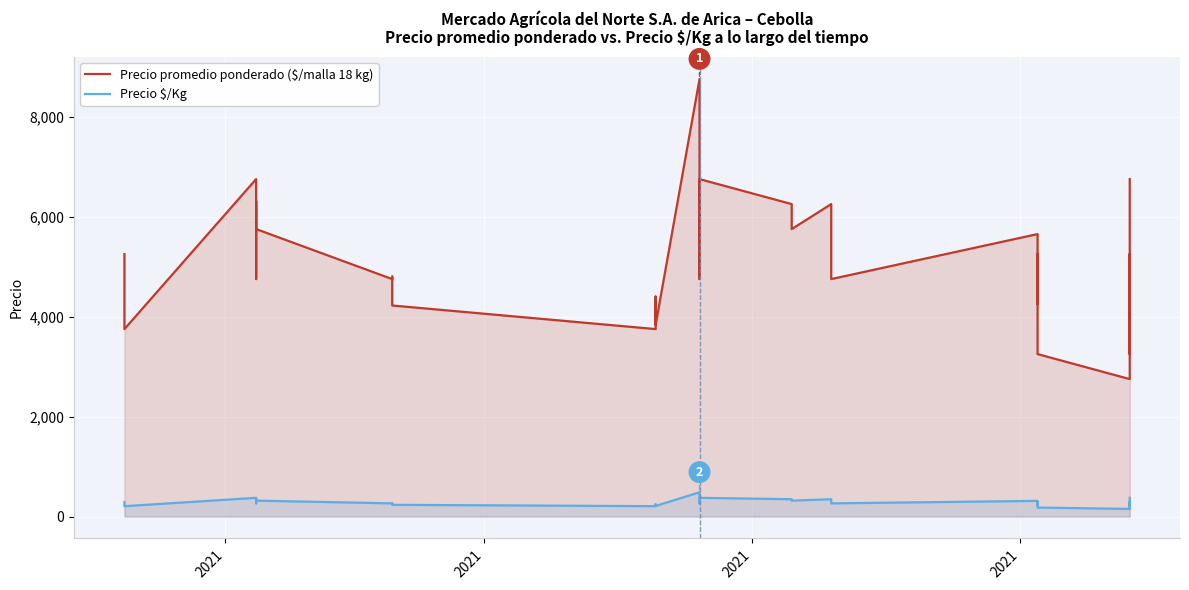

List the series in order of their overall mean, lowest first.

Precio $/Kg, Precio promedio ponderado ($/malla 18 kg)